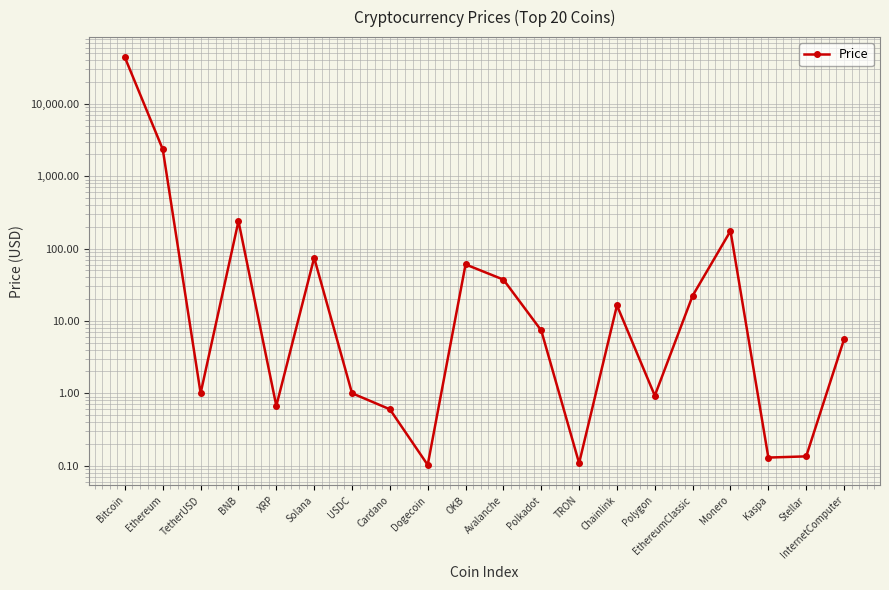

What is the greatest value displayed?

43793.5